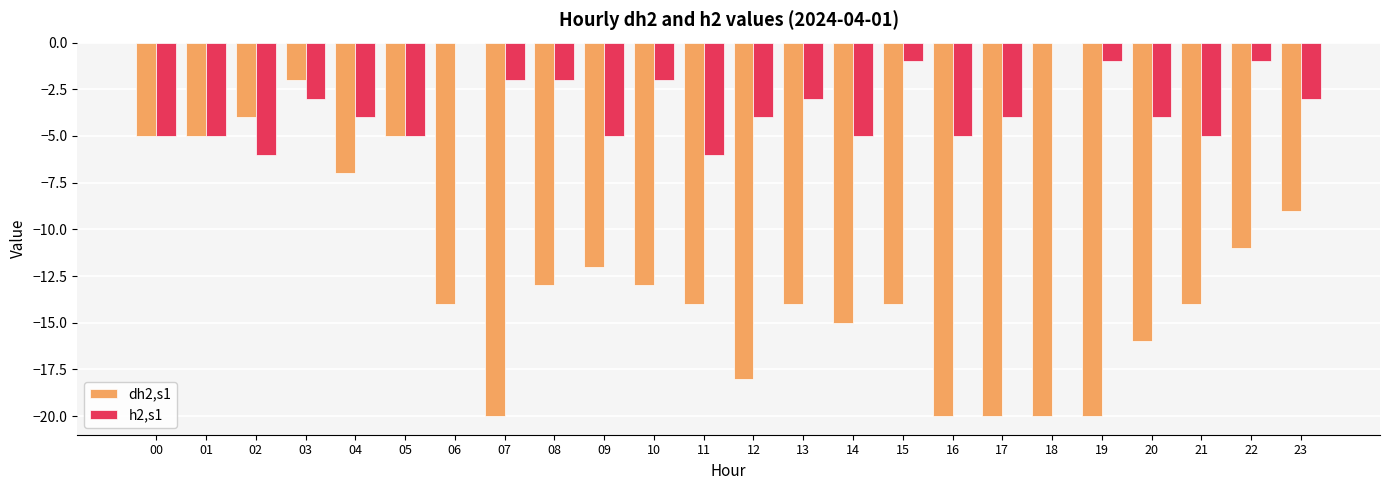

What is the sum of the dh2,s1 values at 11 and 18?

-34